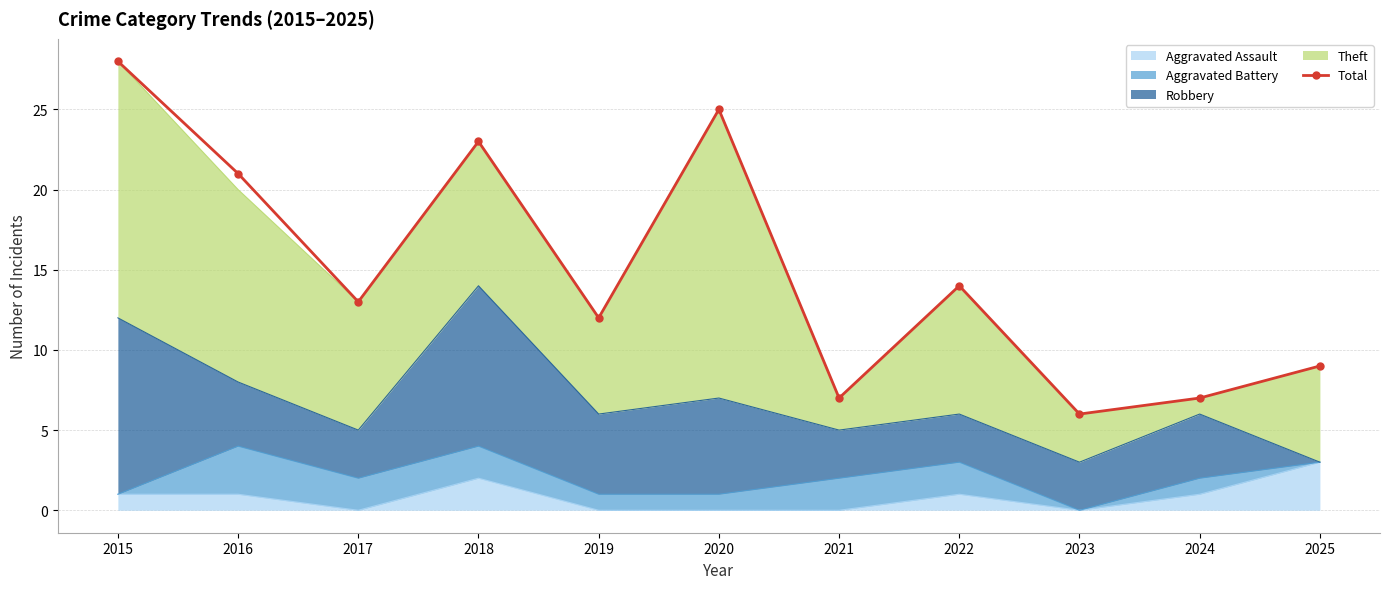

What is the difference between the values at 2025 and 2021?

2